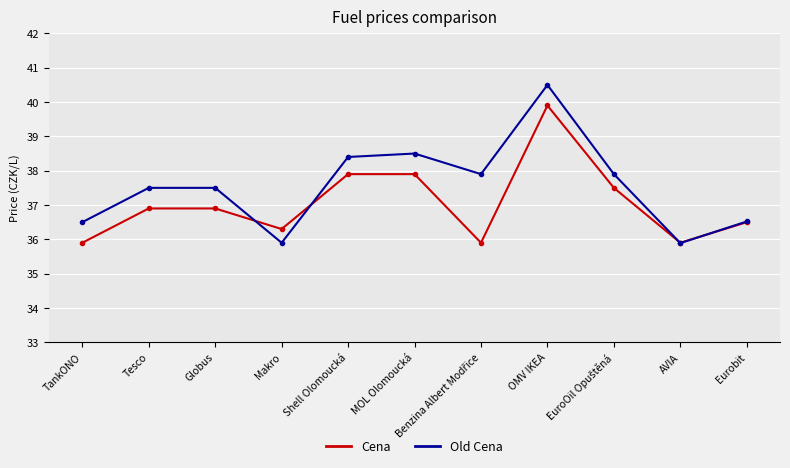

The value of Old Cena at Makro is 35.9. True or false?

True